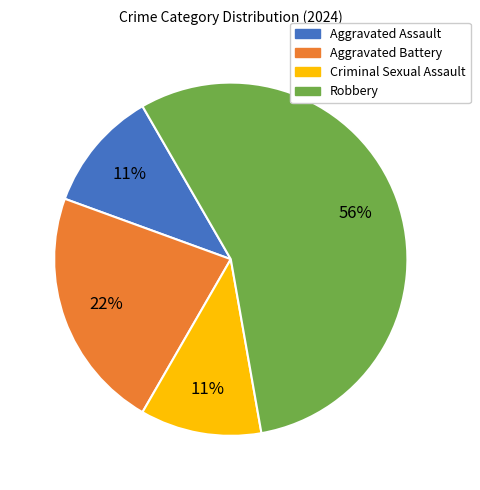

Combined, do Aggravated Battery and Aggravated Assault account for over 50%?

No